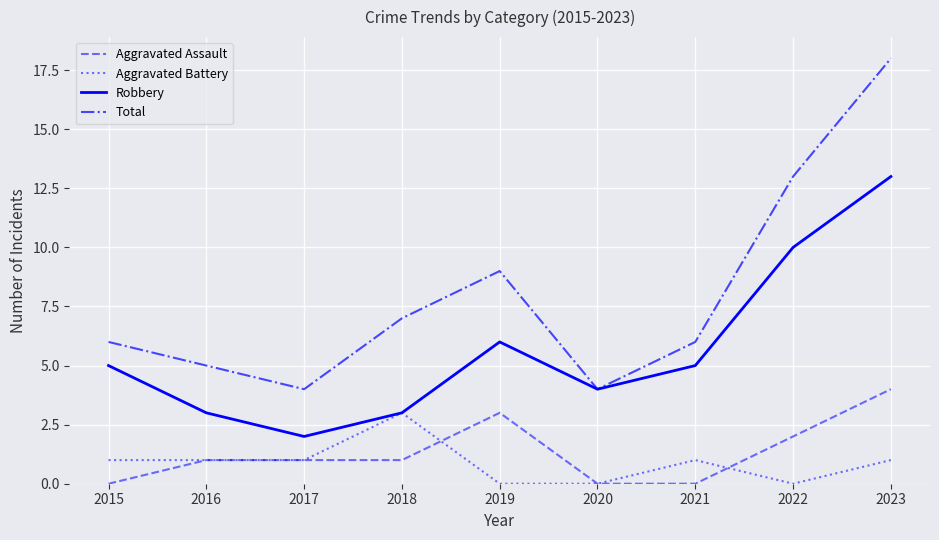

Which series changed the most between 2021 and 2023?

Total